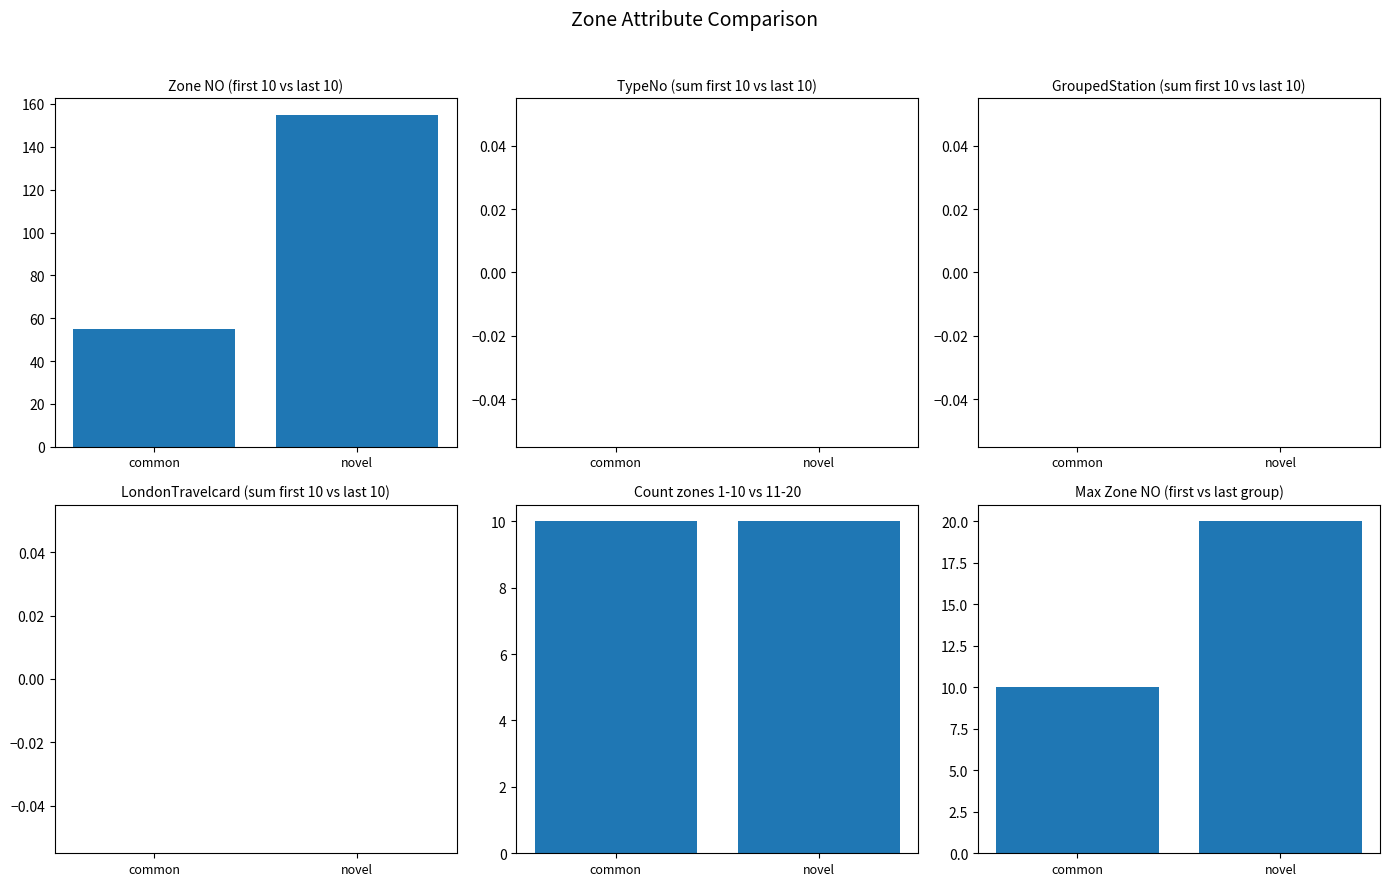

Rank the series at common from highest to lowest value.

Zone NO (first 10 vs last 10), Count zones 1-10 vs 11-20, Max Zone NO (first vs last group), TypeNo (sum first 10 vs last 10), GroupedStation (sum first 10 vs last 10), LondonTravelcard (sum first 10 vs last 10)